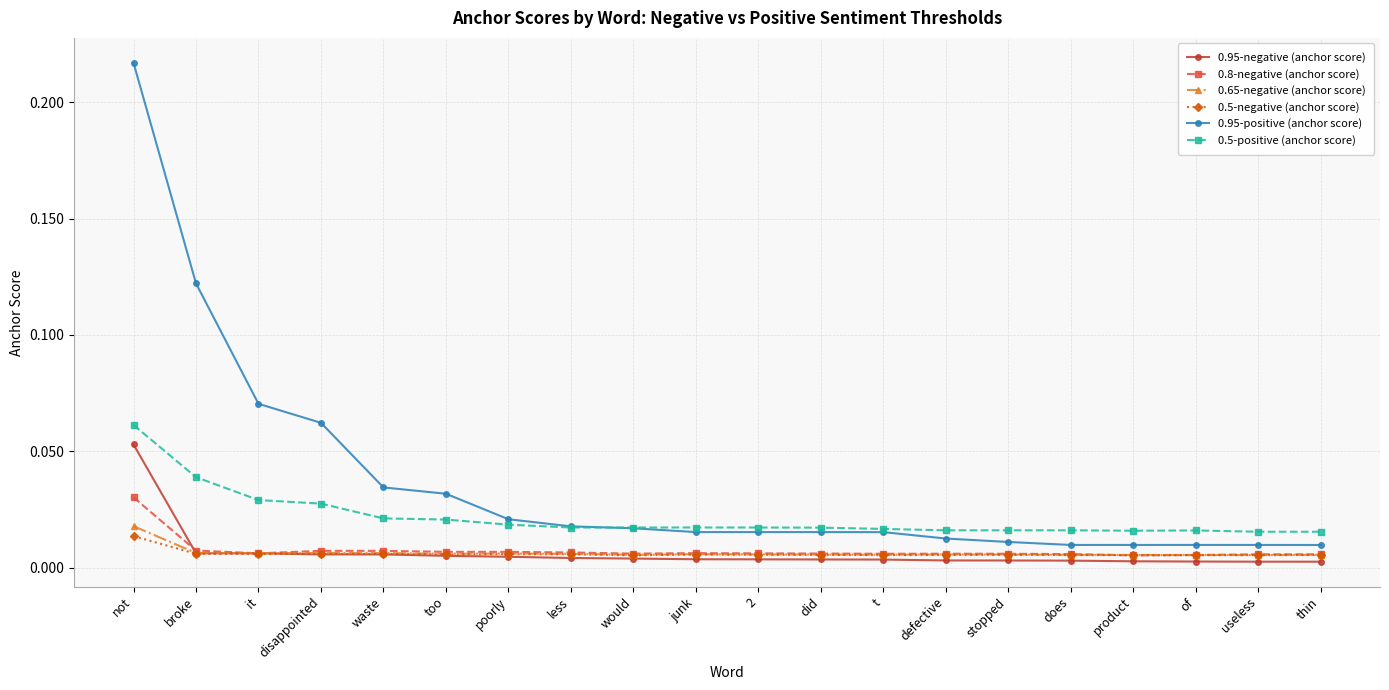

True or false: 0.5-negative (anchor score) has more than 0 interior local peaks.

True